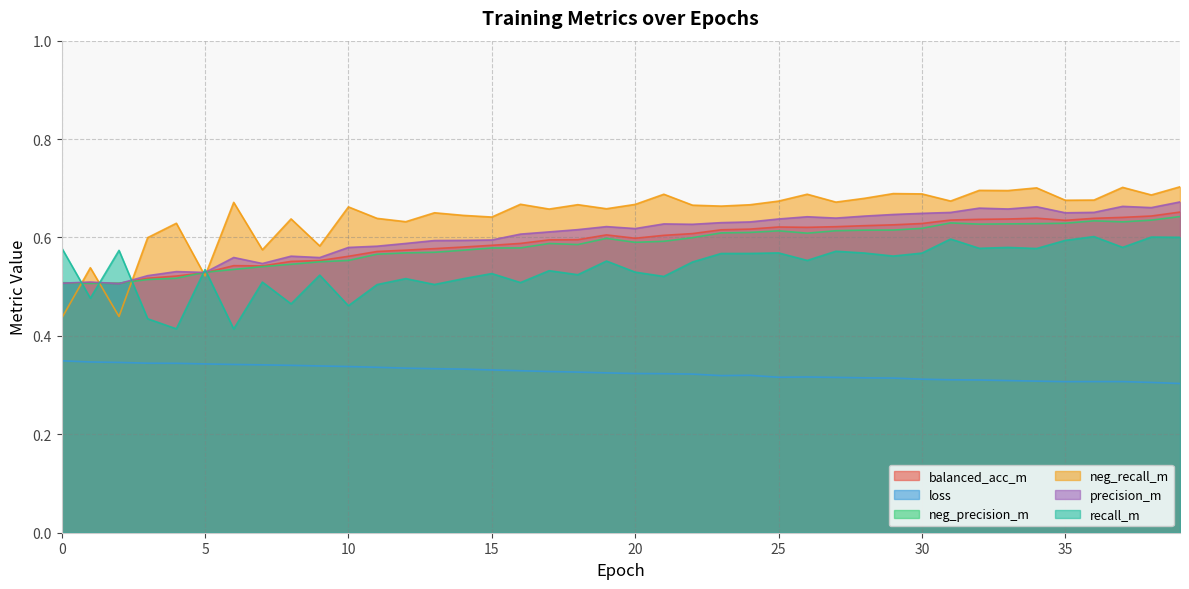

How many lines are shown in the chart?

6